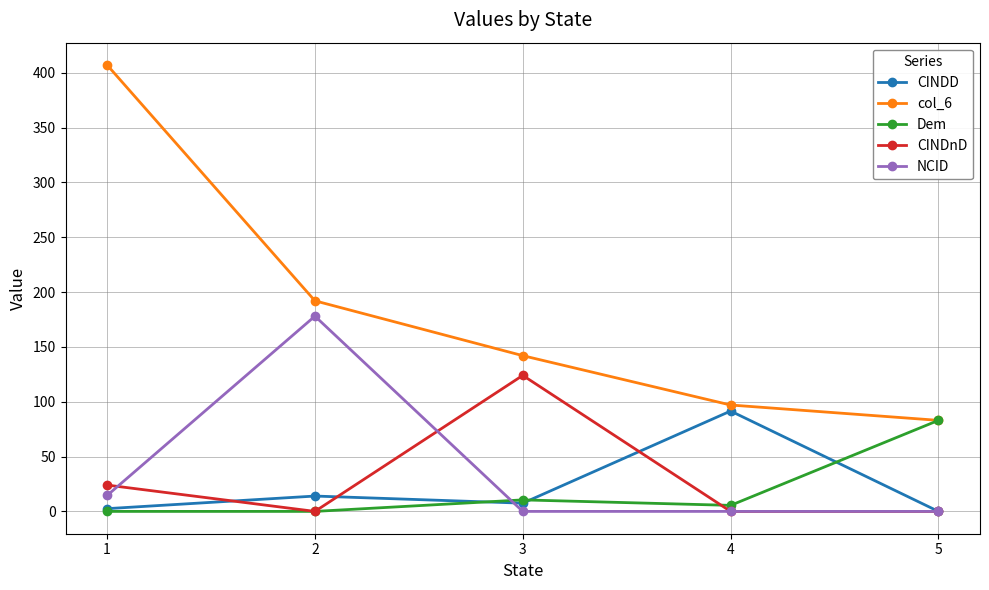

How many lines are shown in the chart?

5